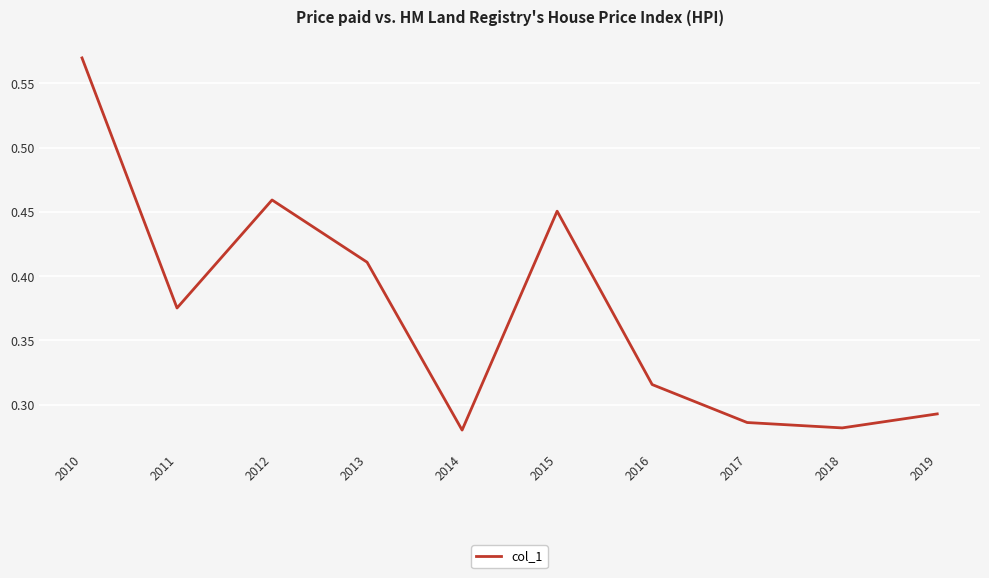

The chart shows a value of 0.2 at 2013. True or false?

False